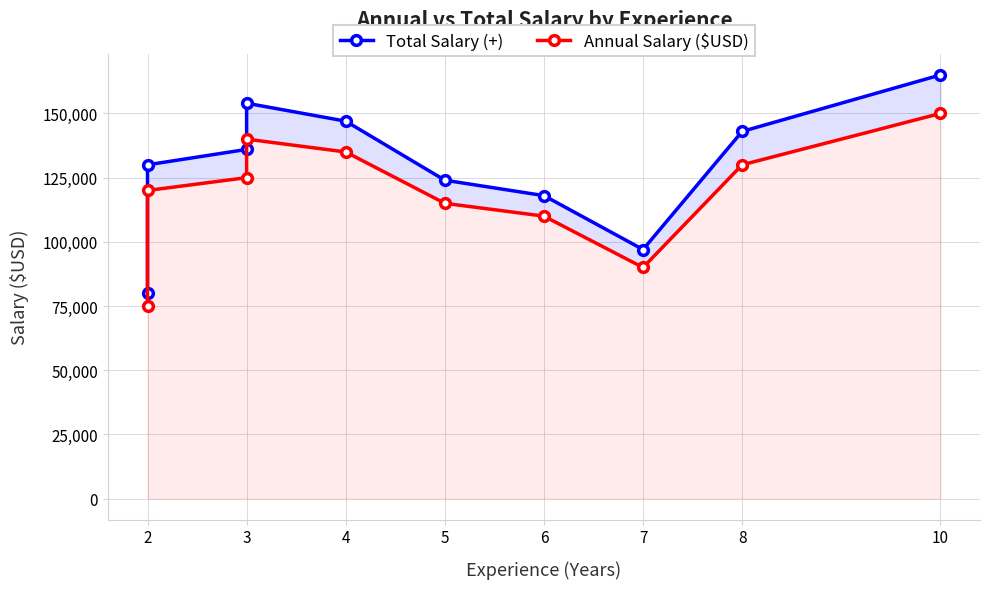

The Annual Salary ($USD) series shows 77991 at 3. True or false?

False